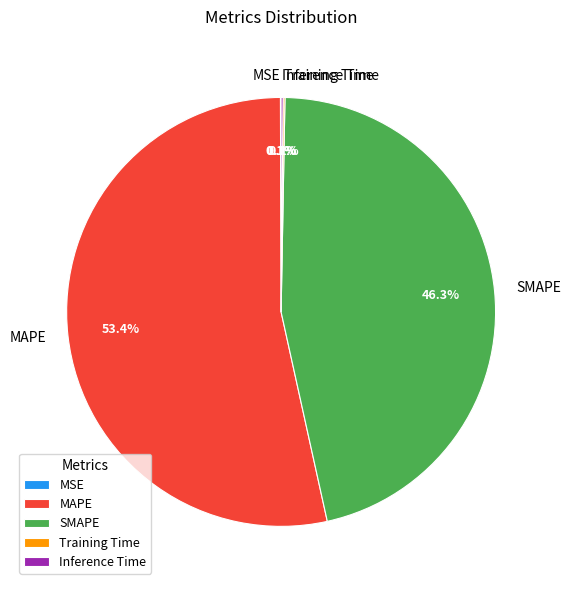

To the nearest percent, what is the difference between the largest and smallest slice percentages?

53%